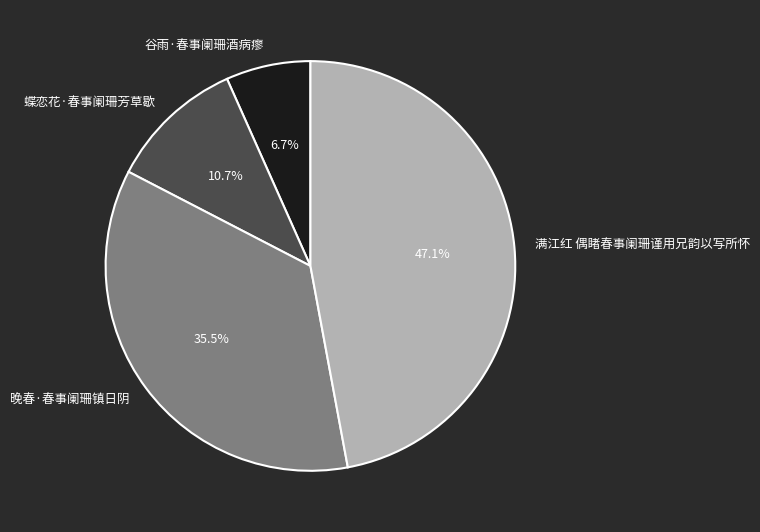

Which slice is the smallest?

谷雨·春事阑珊酒病瘳